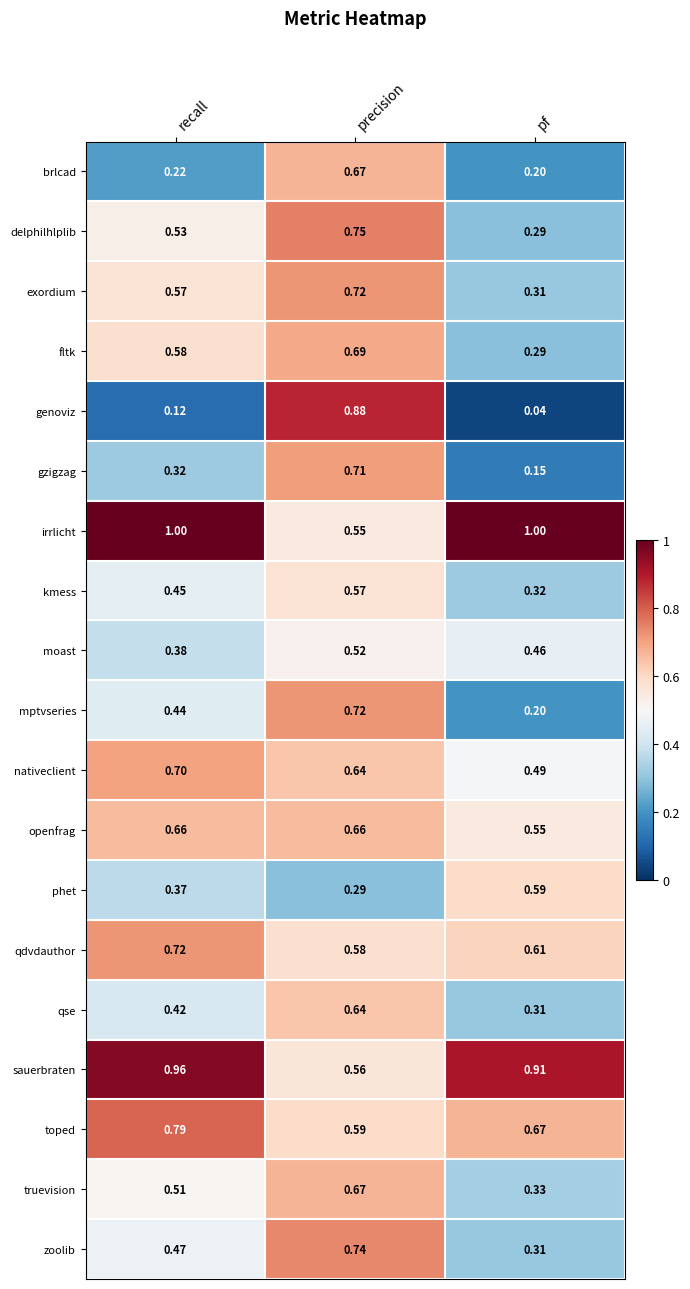

At recall, list the series in order from smallest to largest.

genoviz, brlcad, gzigzag, phet, moast, qse, mptvseries, kmess, zoolib, truevision, delphilhlplib, exordium, fltk, openfrag, nativeclient, qdvdauthor, toped, sauerbraten, irrlicht